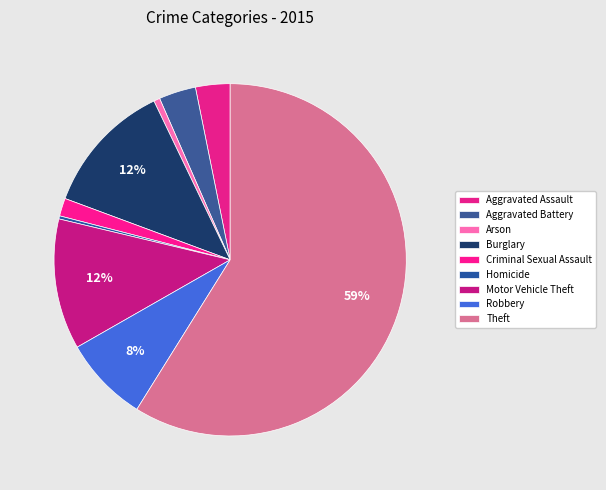

To the nearest percent, what is the difference between the largest and smallest slice percentages?

59%